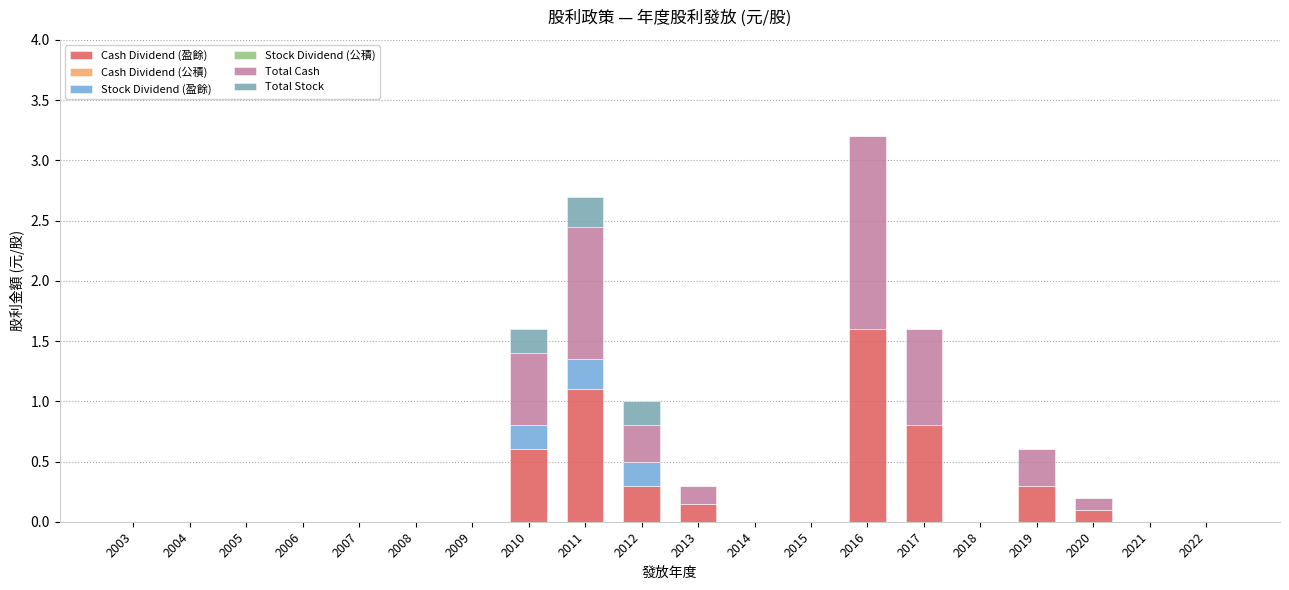

Count the number of data series in this chart.

4